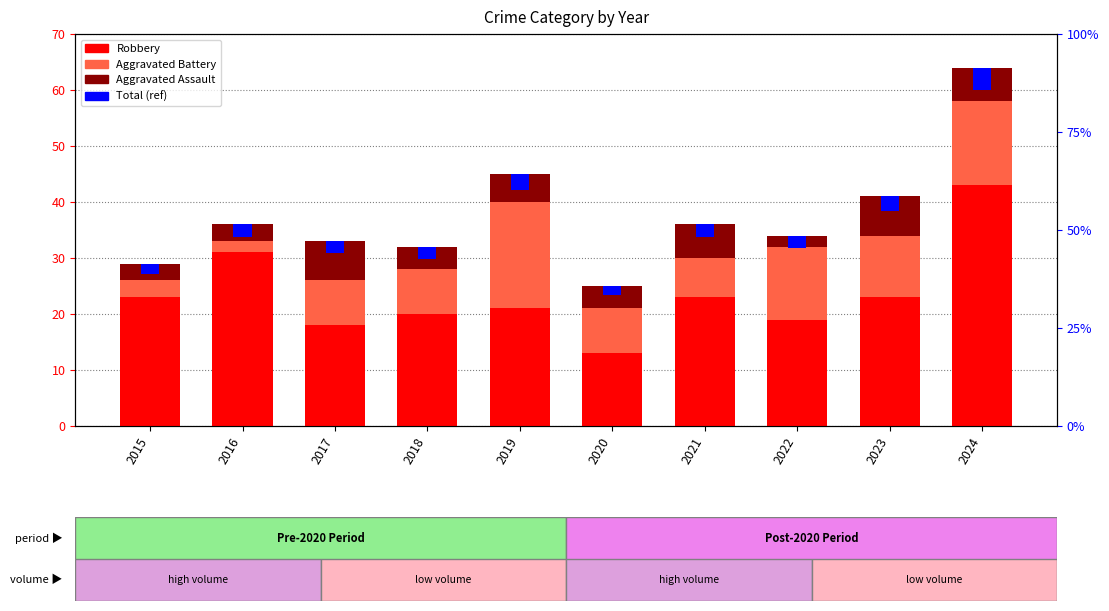

Between 2020 and 2019, which is larger?

2019